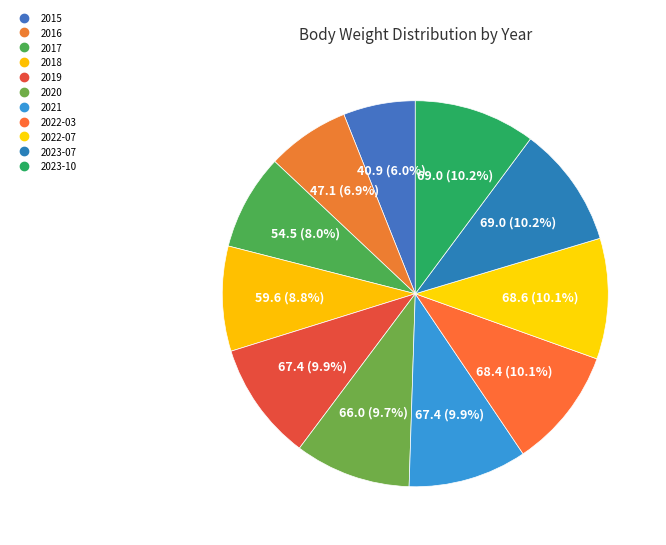

Which category has the smallest portion of the pie?

2015